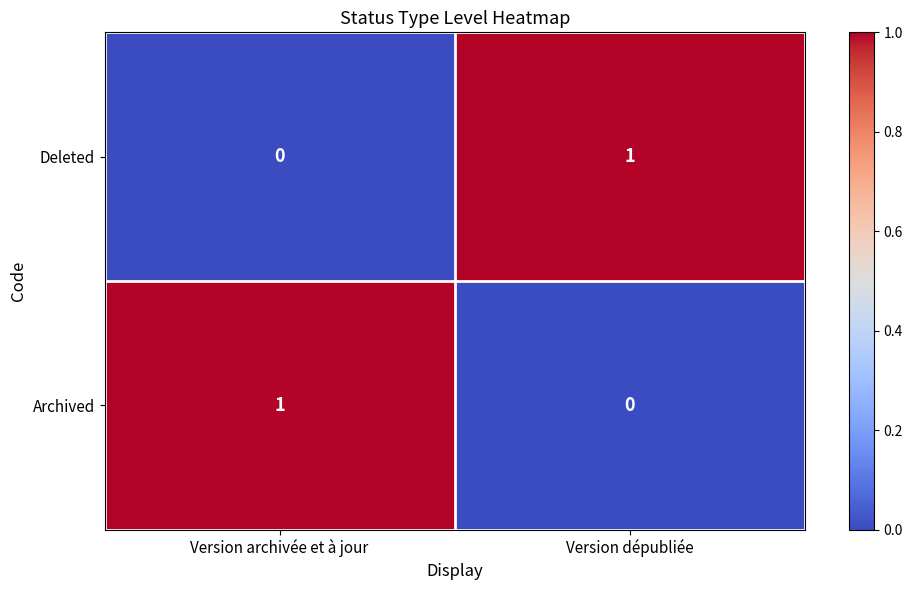

True or false: Archived has a value of 0 at Version dépubliée.

True